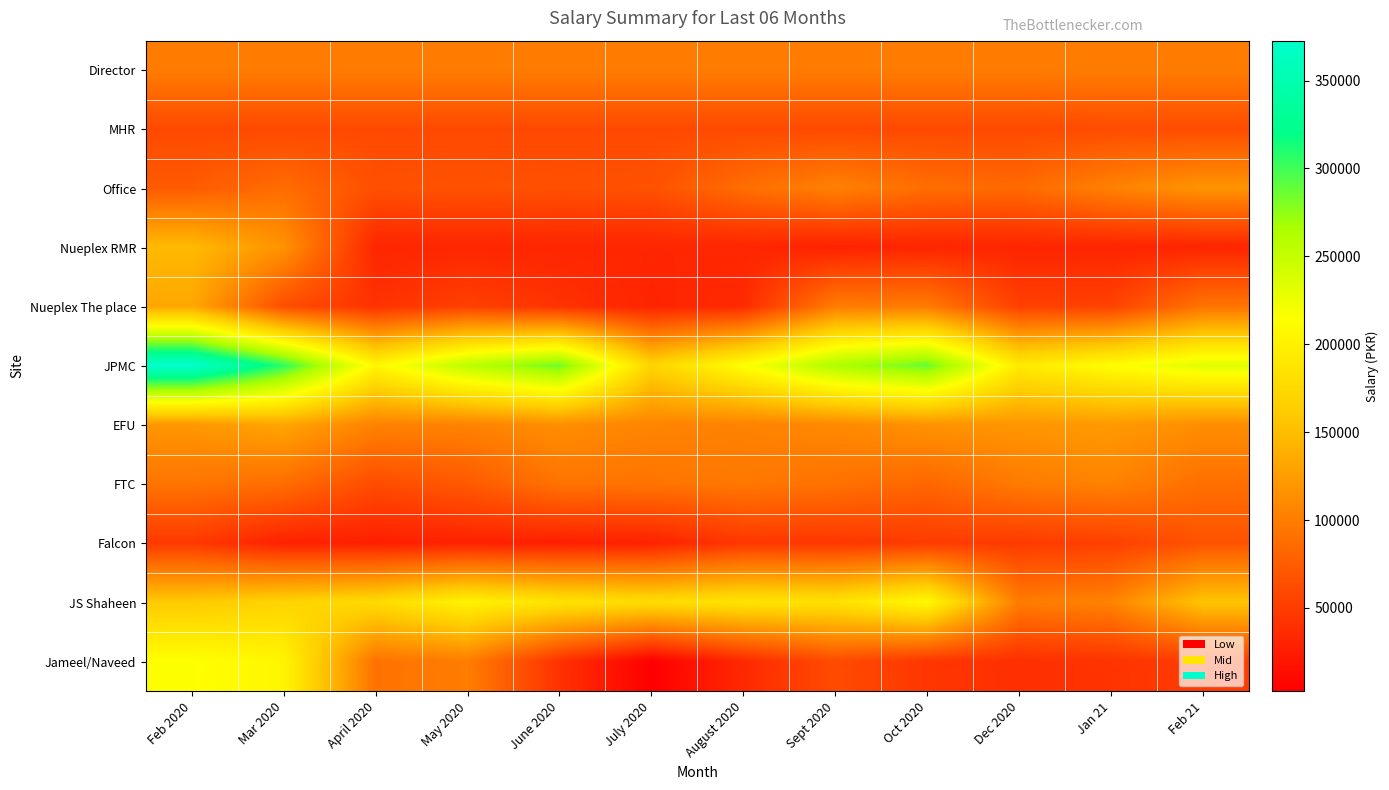

Reading left to right, extract all data points from this chart.

Director: Feb 2020=100000	Mar 2020=100000	April 2020=100000	May 2020=100000	June 2020=100000	July 2020=100000	August 2020=100000	Sept 2020=100000	Oct 2020=100000	Dec 2020=100000	Jan 21=100000	Feb 21=100000
MHR: Feb 2020=60000	Mar 2020=60000	April 2020=60000	May 2020=60000	June 2020=60000	July 2020=60000	August 2020=60000	Sept 2020=60000	Oct 2020=60000	Dec 2020=60000	Jan 21=62000	Feb 21=62000
Office: Feb 2020=73206	Mar 2020=87000	April 2020=65000	May 2020=67000	June 2020=65000	July 2020=66000	August 2020=88000	Sept 2020=103490	Oct 2020=87823	Dec 2020=84933	Jan 21=103484	Feb 21=118000
Nueplex RMR: Feb 2020=147448	Mar 2020=116710	April 2020=32250	May 2020=32250	June 2020=32250	July 2020=32250	August 2020=32250	Sept 2020=29300	Oct 2020=31750	Dec 2020=31500	Jan 21=31500	Feb 21=31500
Nueplex The place: Feb 2020=132799	Mar 2020=63387	April 2020=41481	May 2020=53254	June 2020=42144	July 2020=30919	August 2020=35761	Sept 2020=99416	Oct 2020=97960	Dec 2020=52704	Jan 21=53987	Feb 21=92421
JPMC: Feb 2020=372669	Mar 2020=306071	April 2020=205928	May 2020=255428	June 2020=285740	July 2020=169629	August 2020=214619	Sept 2020=263866	Oct 2020=288039	Dec 2020=193255	Jan 21=212583	Feb 21=232213
EFU: Feb 2020=120506	Mar 2020=131841	April 2020=104362	May 2020=104752	June 2020=113883	July 2020=105738	August 2020=103883	Sept 2020=109842	Oct 2020=117032	Dec 2020=119633	Jan 21=122746	Feb 21=113384
FTC: Feb 2020=93331	Mar 2020=87992	April 2020=61688	May 2020=72469	June 2020=92054	July 2020=92984	August 2020=95746	Sept 2020=91267	Oct 2020=82339	Dec 2020=98246	Jan 21=104427	Feb 21=89080
Falcon: Feb 2020=47469	Mar 2020=29145	April 2020=27083	May 2020=28831	June 2020=27083	July 2020=29145	August 2020=45597	Sept 2020=45642	Oct 2020=48903	Dec 2020=48484	Jan 21=52202	Feb 21=67228
JS Shaheen: Feb 2020=160366	Mar 2020=169367	April 2020=177360	May 2020=201414	June 2020=185683	July 2020=178672	August 2020=186344	Sept 2020=183710	Oct 2020=208798	Dec 2020=99484	Jan 21=104609	Feb 21=156409
Jameel/Naveed: Feb 2020=214943	Mar 2020=204629	April 2020=91567	May 2020=100387	June 2020=41733	July 2020=2581	August 2020=34871	Sept 2020=61921	Oct 2020=44960	Dec 2020=39516	Jan 21=43000	Feb 21=50143